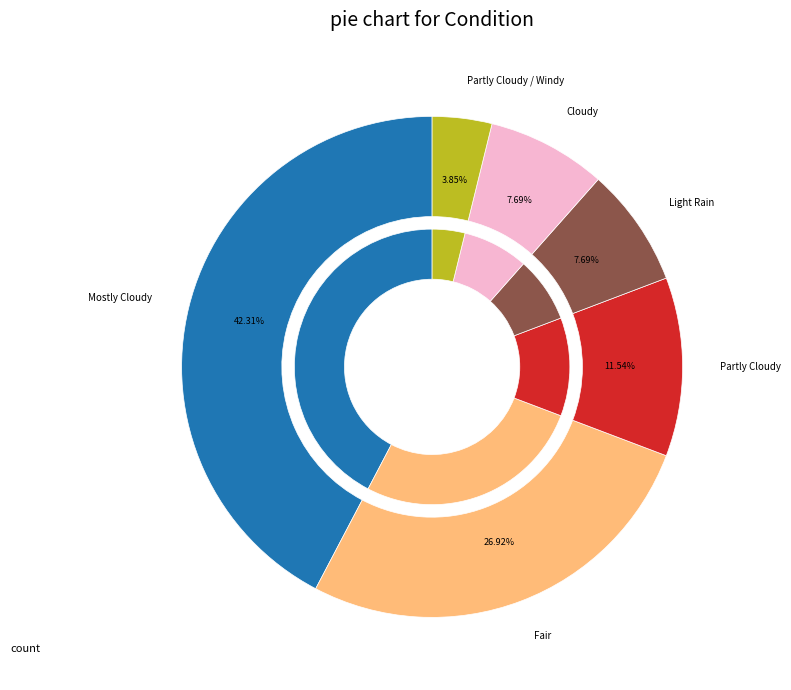

To the nearest percent, what portion does Cloudy represent?

8%